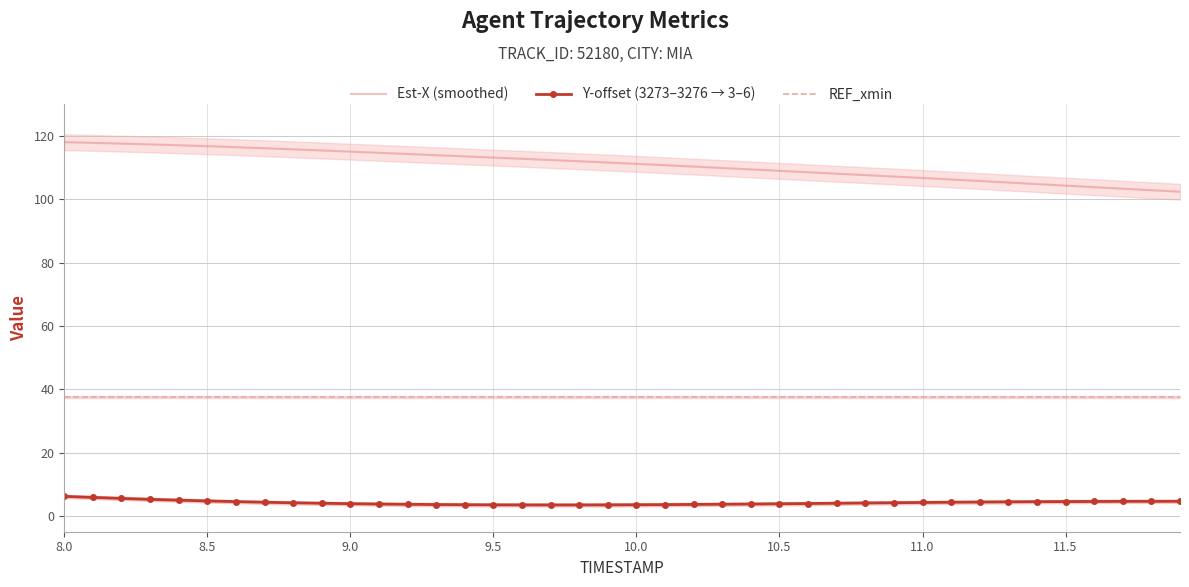

Which series has the largest total across all categories?

Est-X (smoothed)